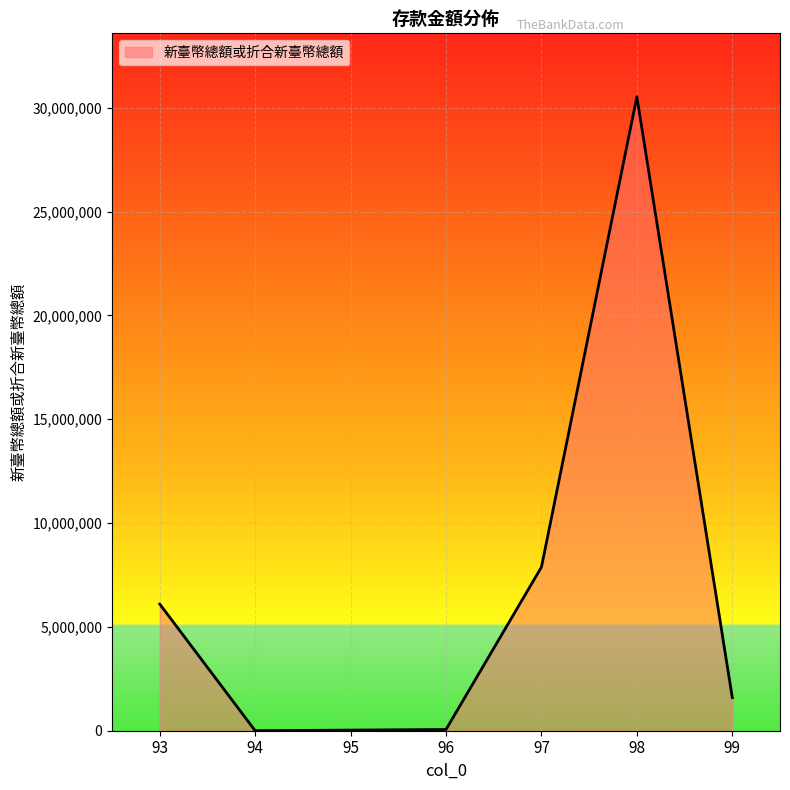

Is it true that the value at 96 is 59831.0?

True